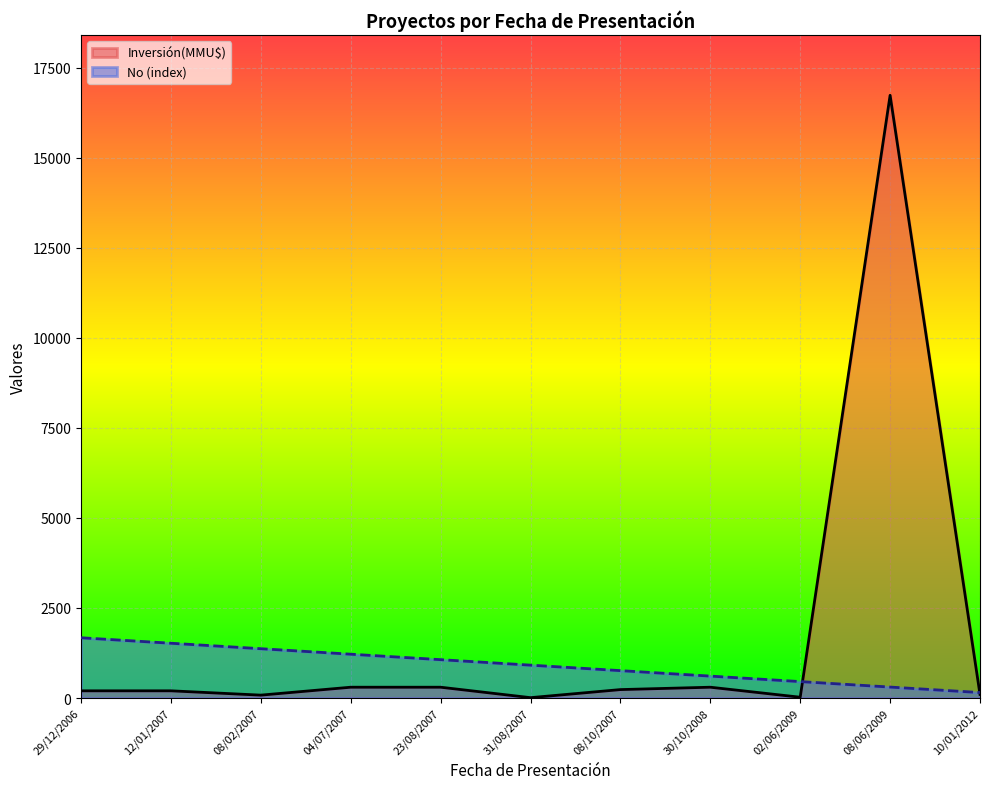

Which series has the widest spread of values?

Inversión(MMU$)